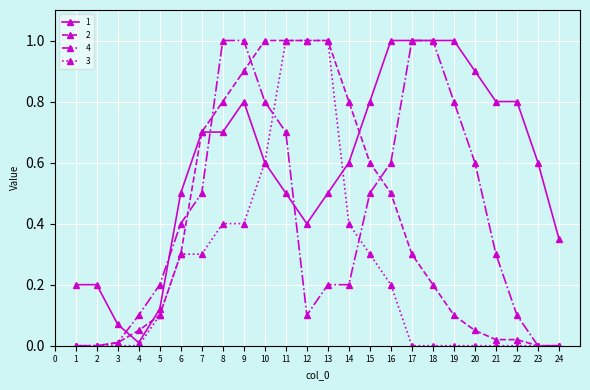

How many categories are shown in the chart?

24